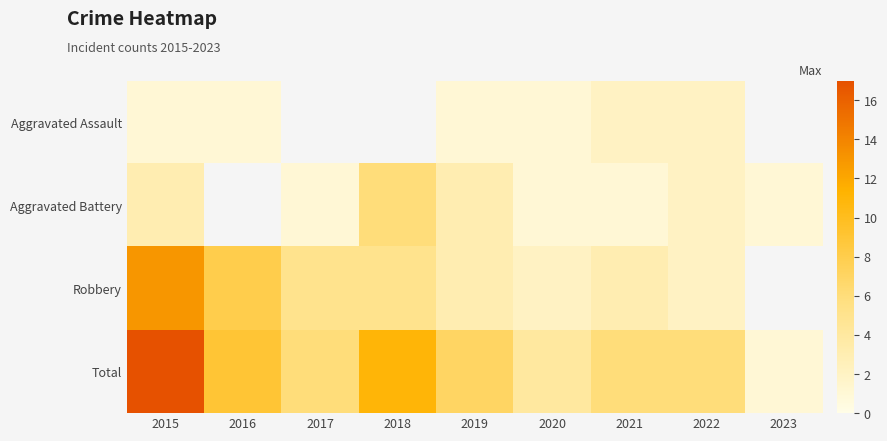

What is the greatest value displayed?

17.0